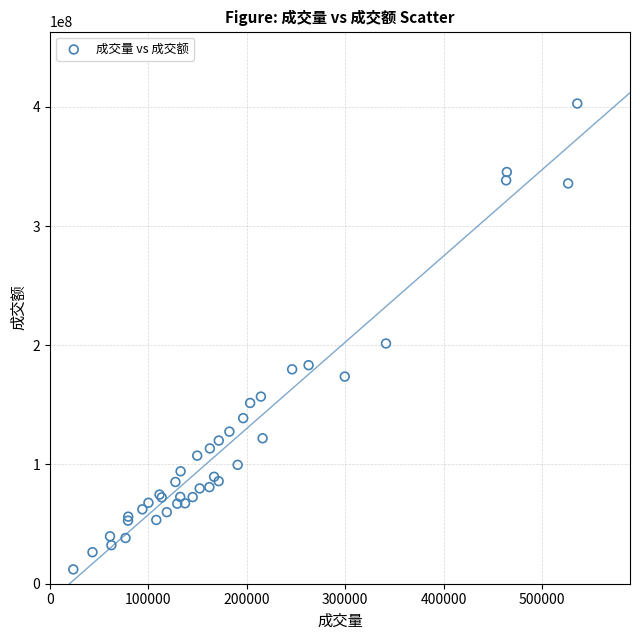

What Y value in the scatter plot is closest to 207384952?

201484788